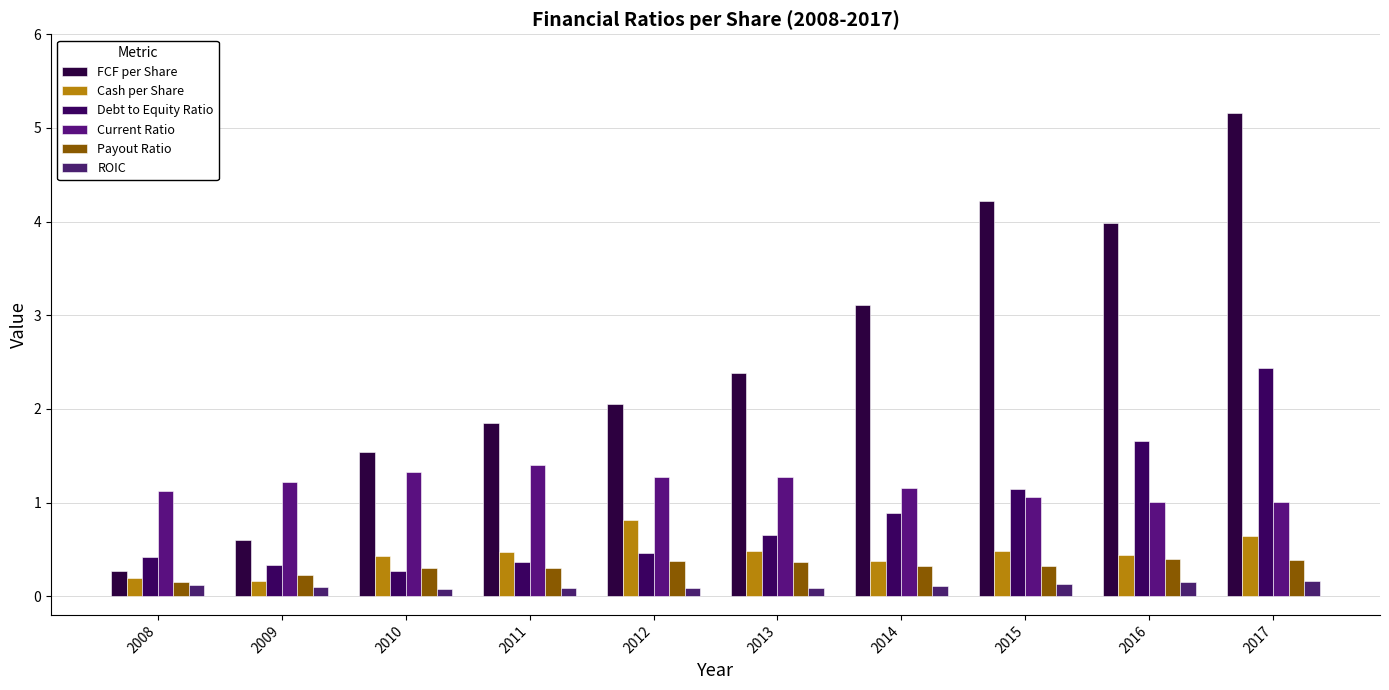

Is it true that Cash per Share equals 0.8 at 2012?

True